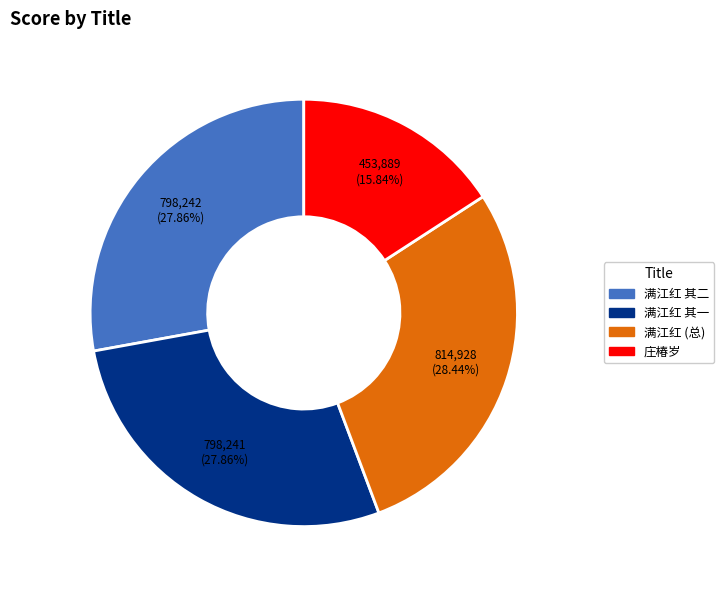

Does any single category account for the majority?

No